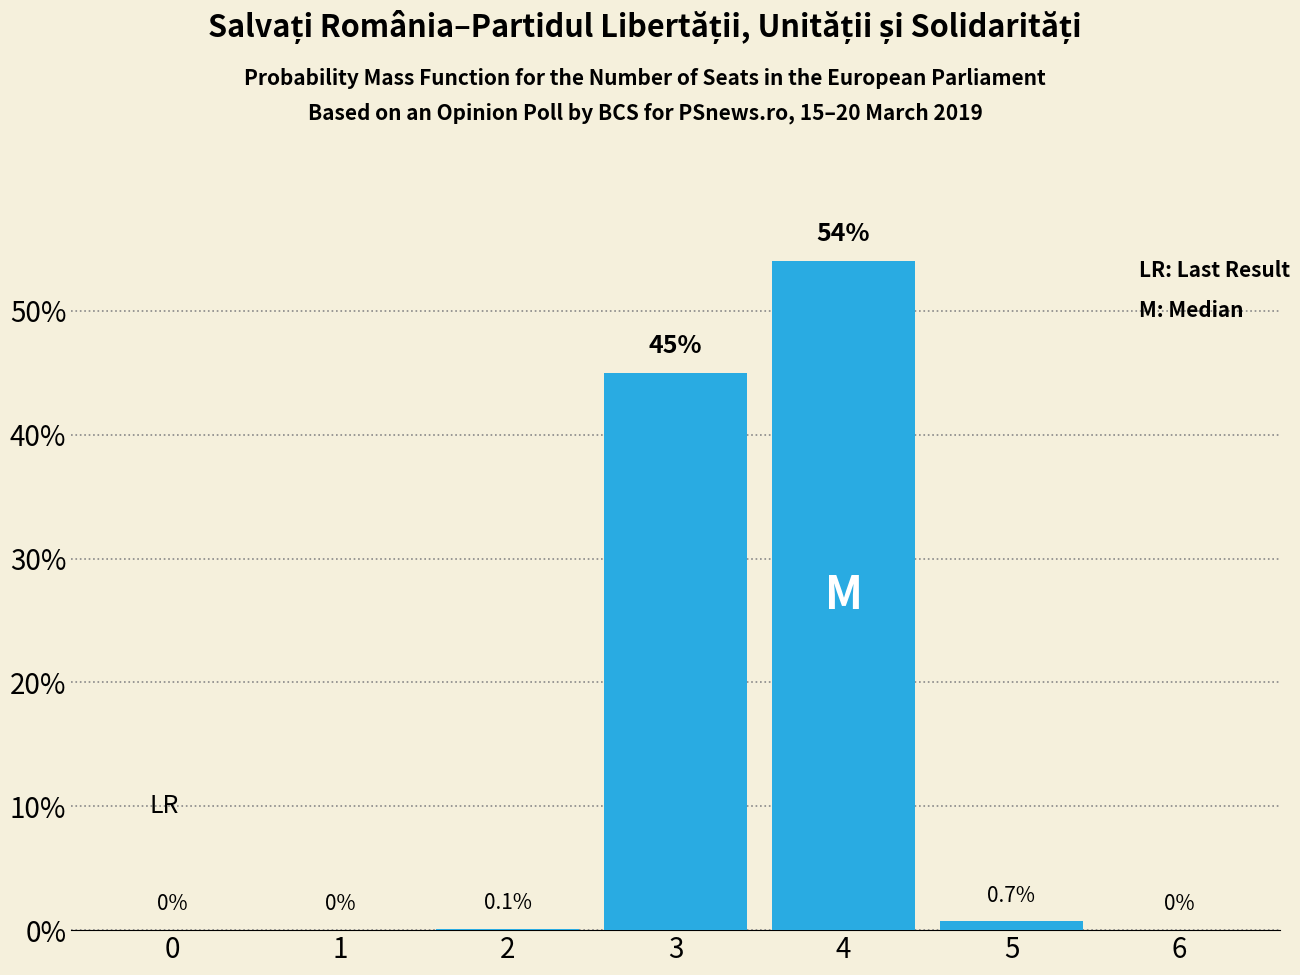

Are the bars horizontal?

No